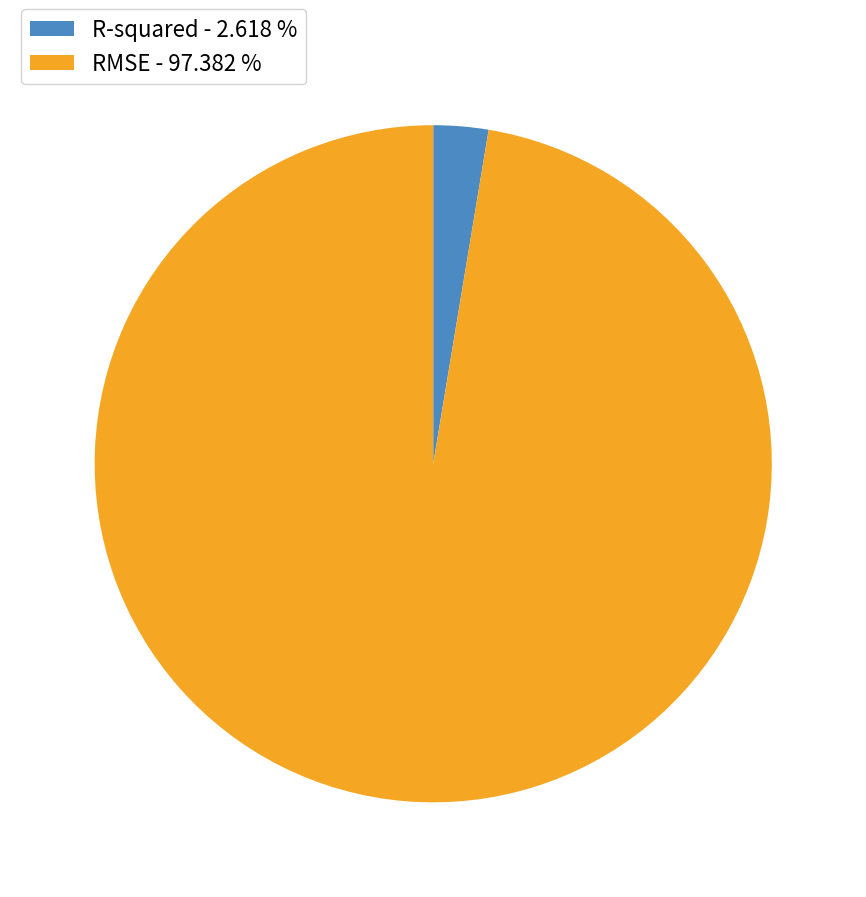

Does R-squared account for over 50% of the chart?

No